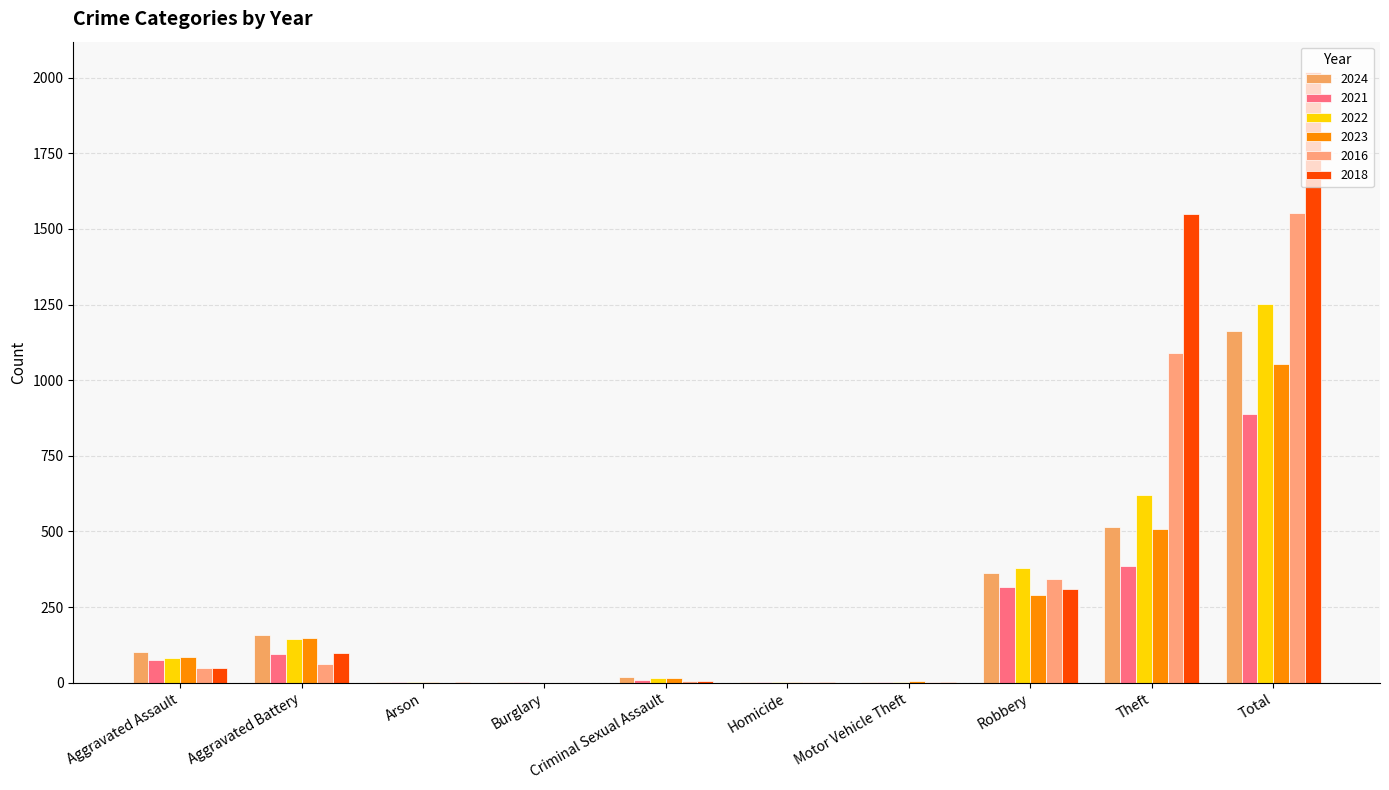

What is the label of the 10th bar from the right?

Aggravated Assault